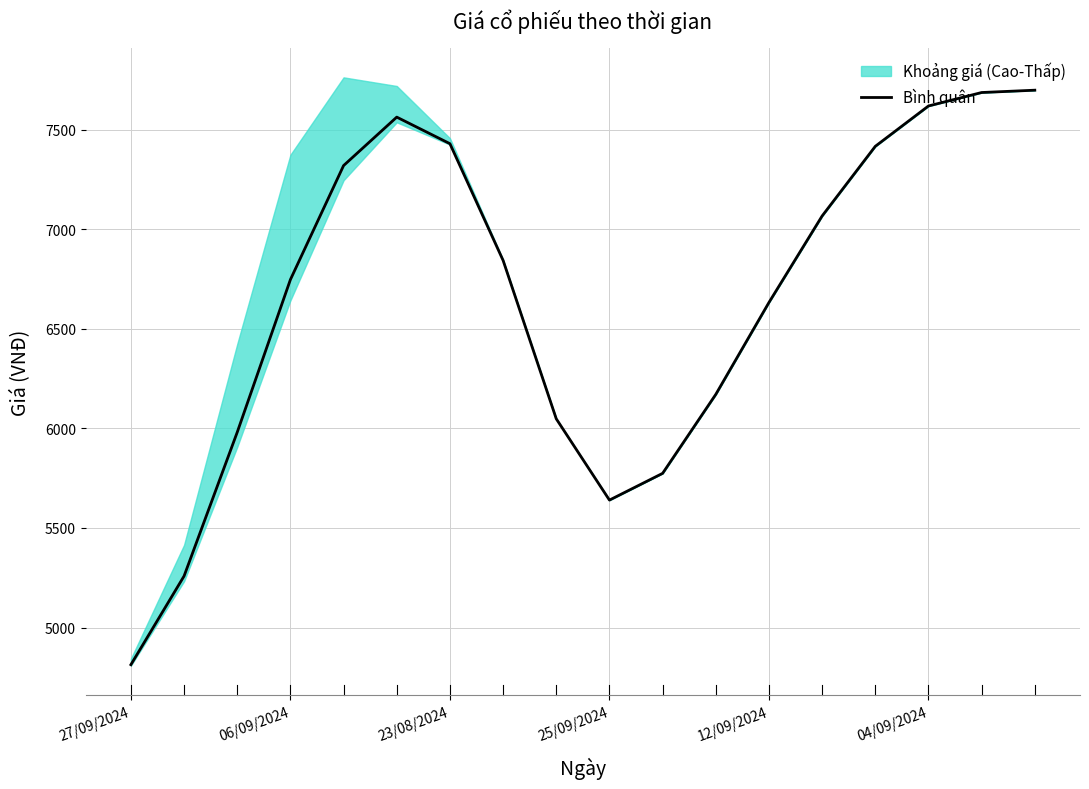

Is this an area chart (filled region under the line)?

No